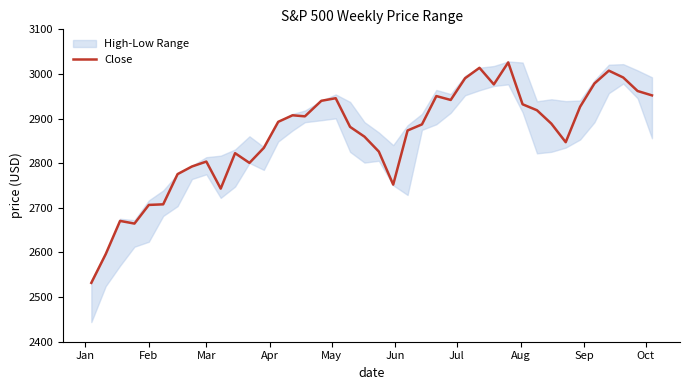

Read the Close value at Mar.

2803.7